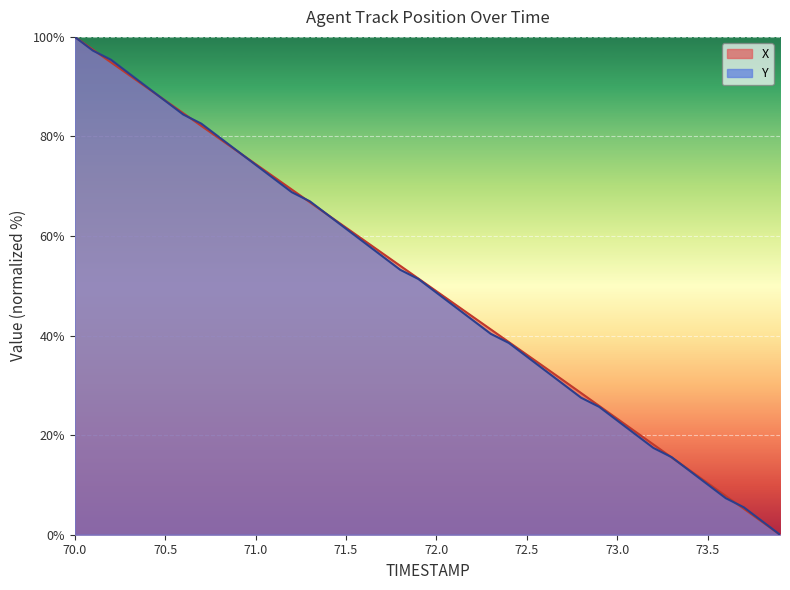

Rank the categories by Y value from lowest to highest.

73.9, 73.8, 73.7, 73.6, 73.5, 73.4, 73.3, 73.2, 73.1, 73.0, 72.9, 72.8, 72.7, 72.6, 72.5, 72.4, 72.3, 72.2, 72.1, 72.0, 71.9, 71.8, 71.7, 71.6, 71.5, 71.4, 71.3, 71.2, 71.1, 71.0, 70.9, 70.8, 70.7, 70.6, 70.5, 70.4, 70.3, 70.2, 70.1, 70.0